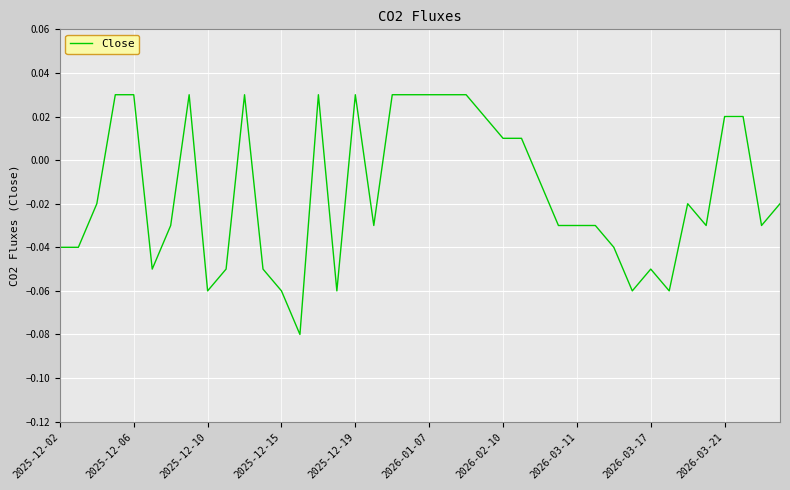

Where is the data nearest to the value 0?

2026-02-10